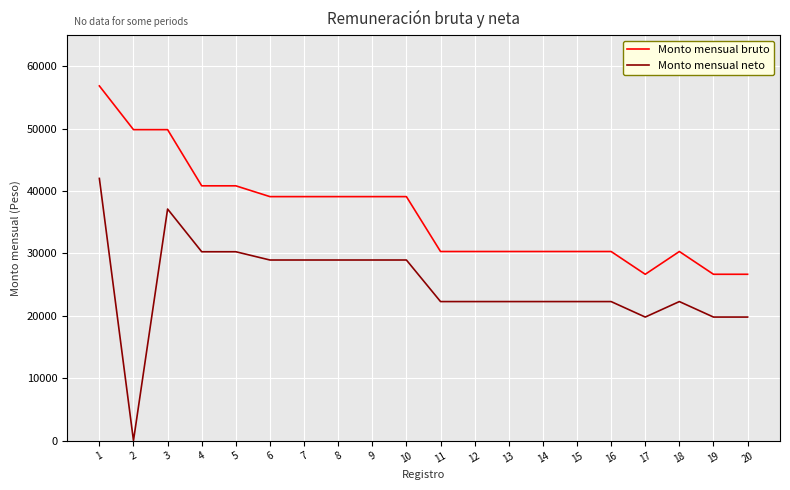

True or false: Monto mensual neto and Monto mensual bruto intersect in this chart.

False